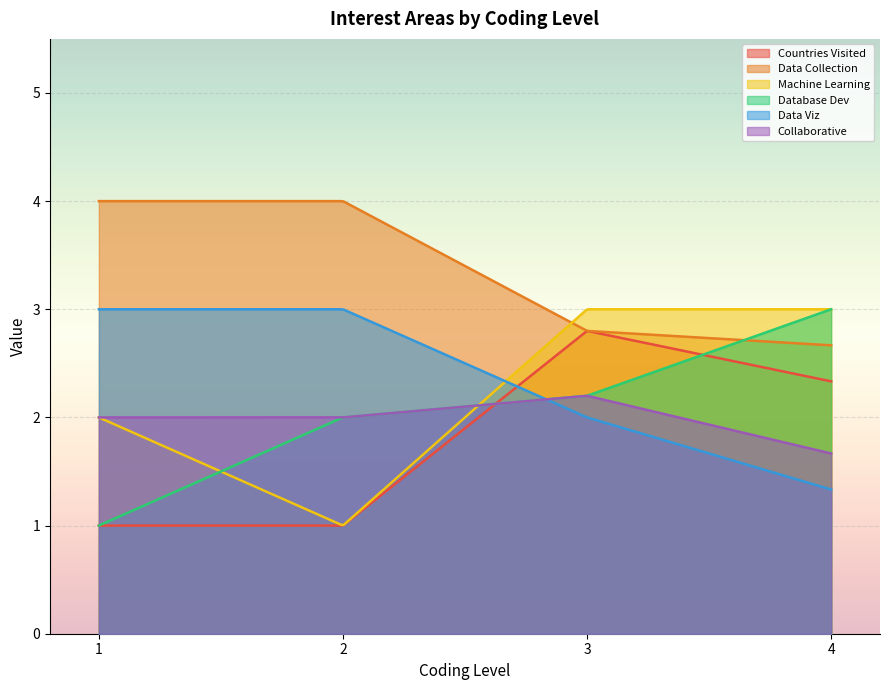

What is the maximum value for Data Collection?

4.0